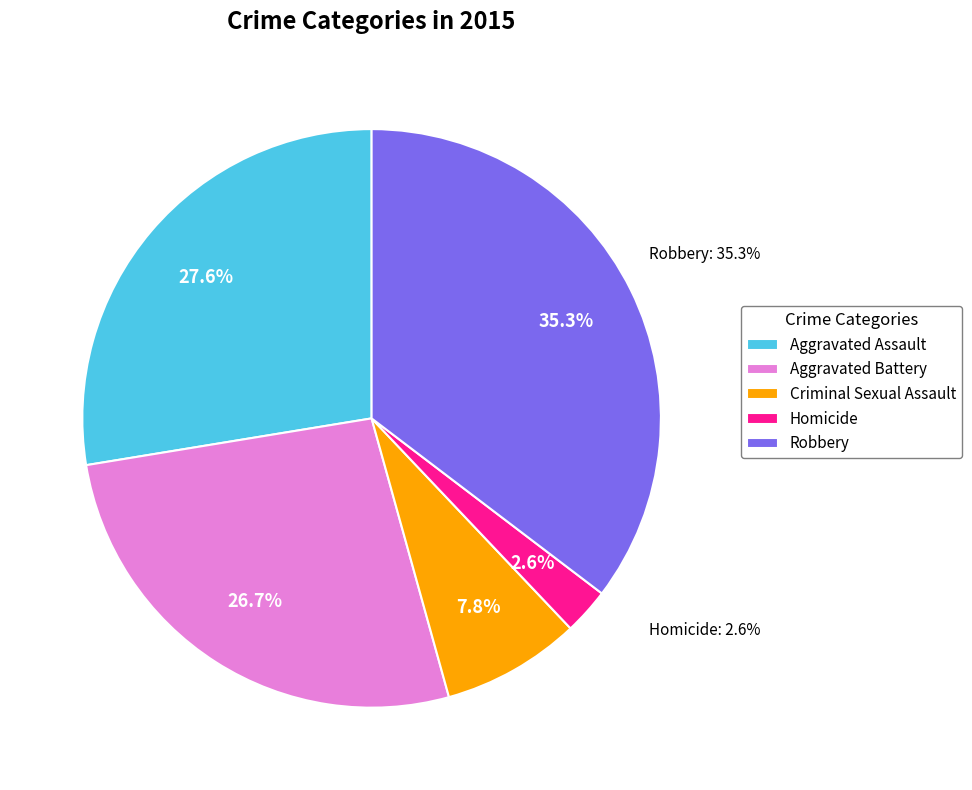

To the nearest percent, what percentage of the pie is Aggravated Battery?

27%